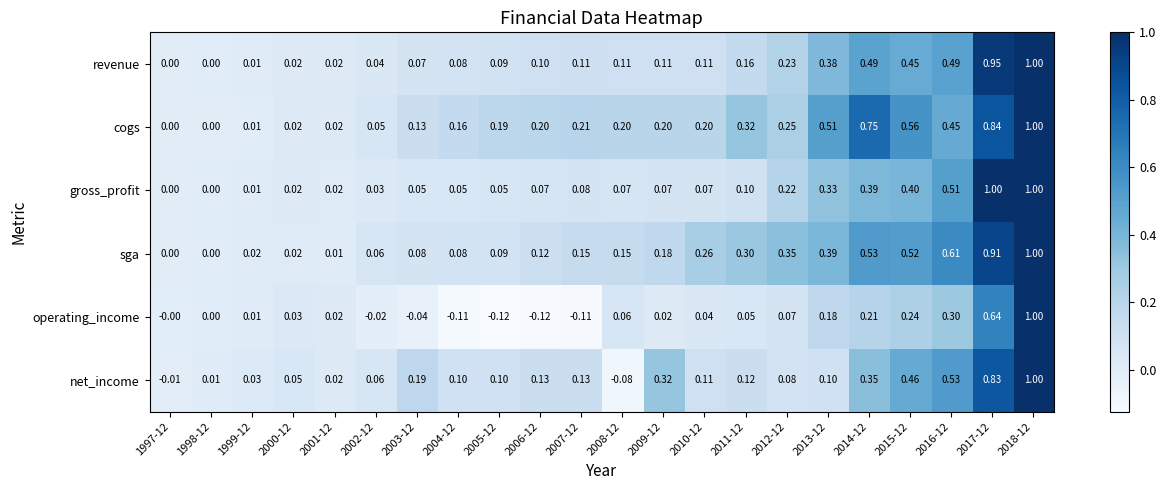

Between 1998-12 and 2002-12, which series saw the biggest shift?

sga